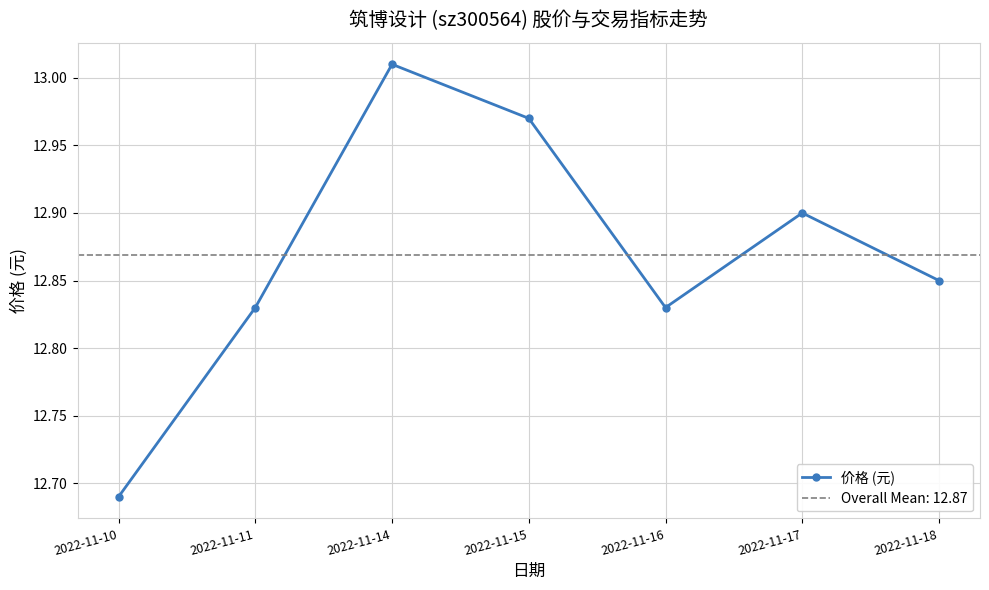

What is the value of the 5th point from the left?

12.8